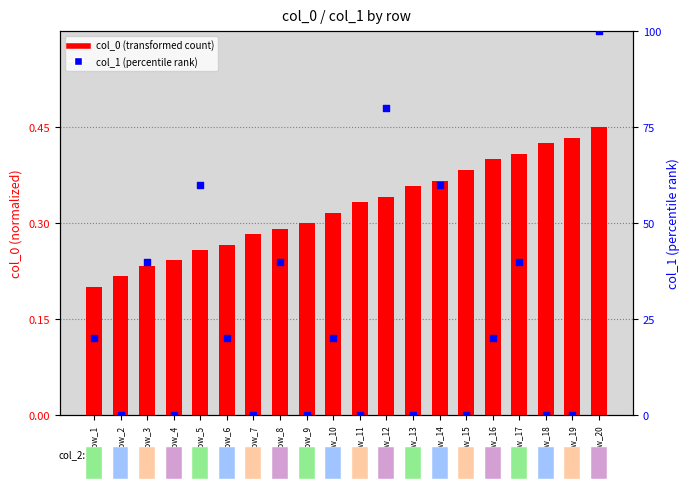

At how many categories does at least one series exceed 89?

1